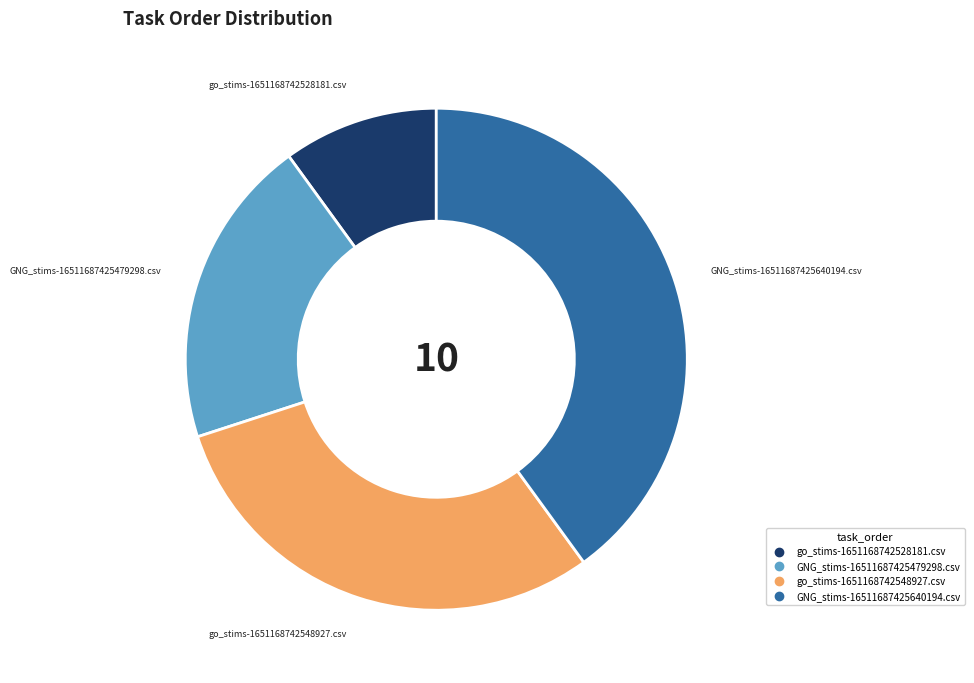

What is the smallest slice in the pie chart?

go_stims-1651168742528181.csv